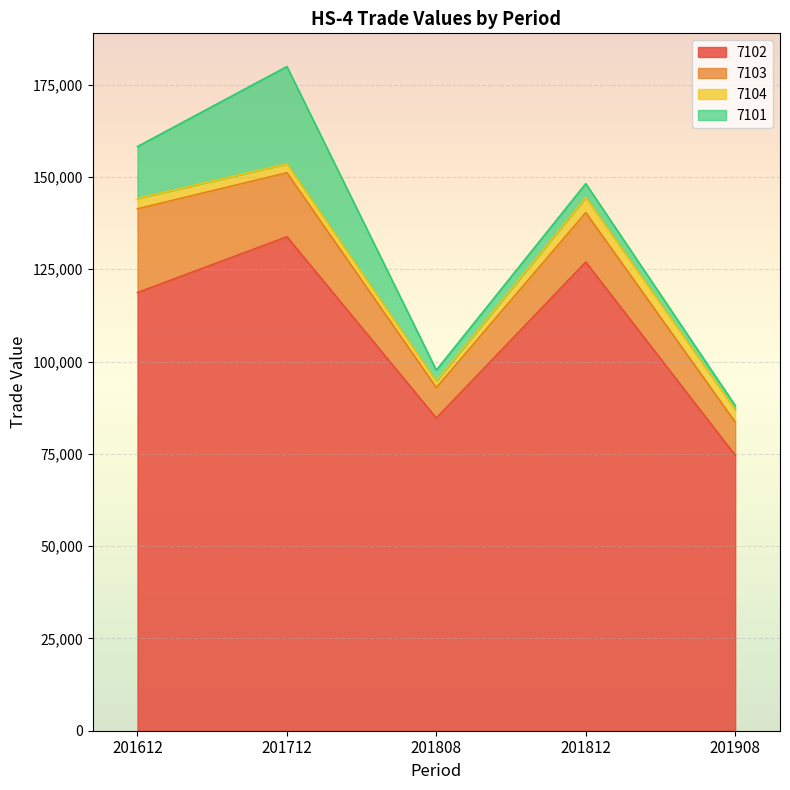

Which series changed the most between 201612 and 201812?

7101